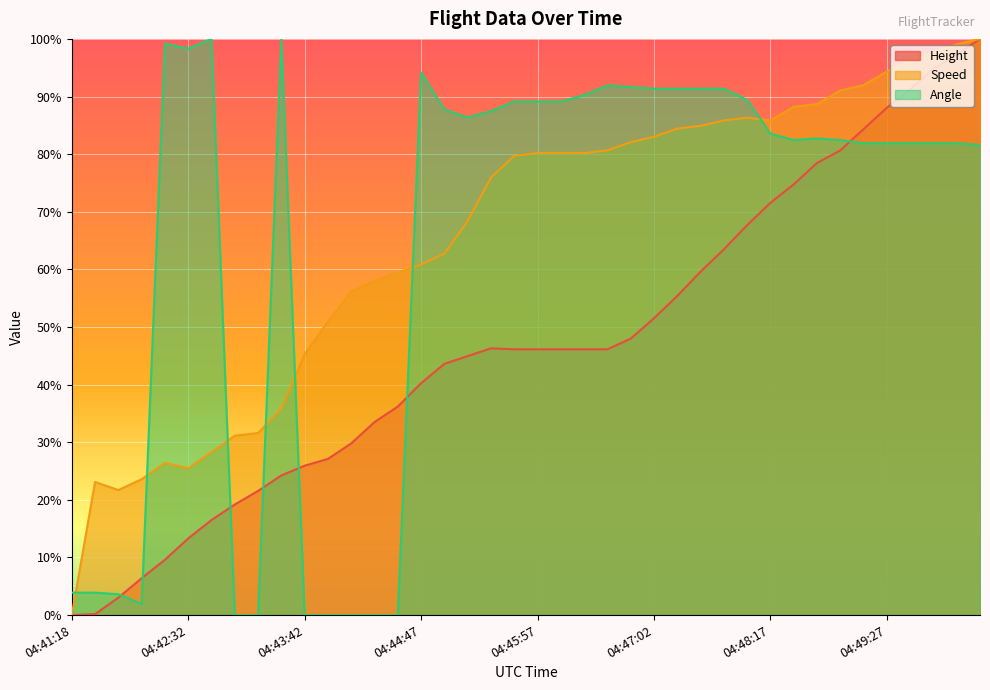

Where is the first local maximum for Angle?

04:42:17